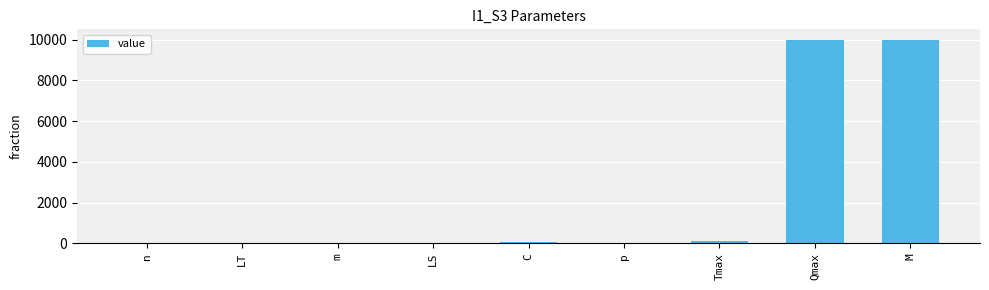

True or false: the data shows 3388 at Qmax.

False